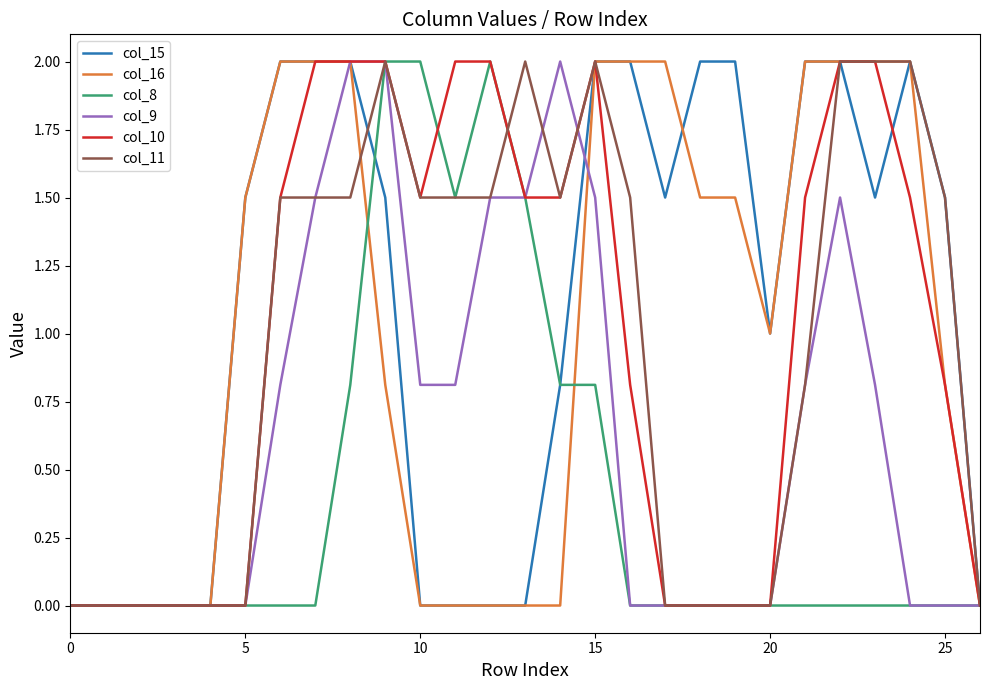

What is the highest value of the col_10 series?

2.0